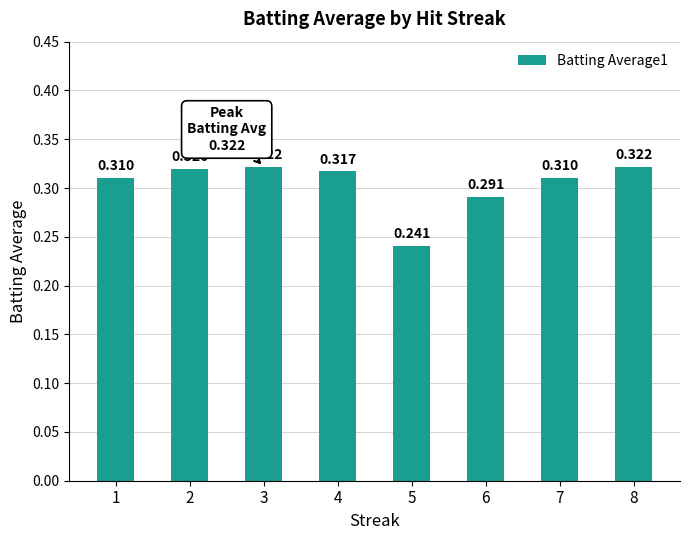

Where is the data nearest to the value 0?

5